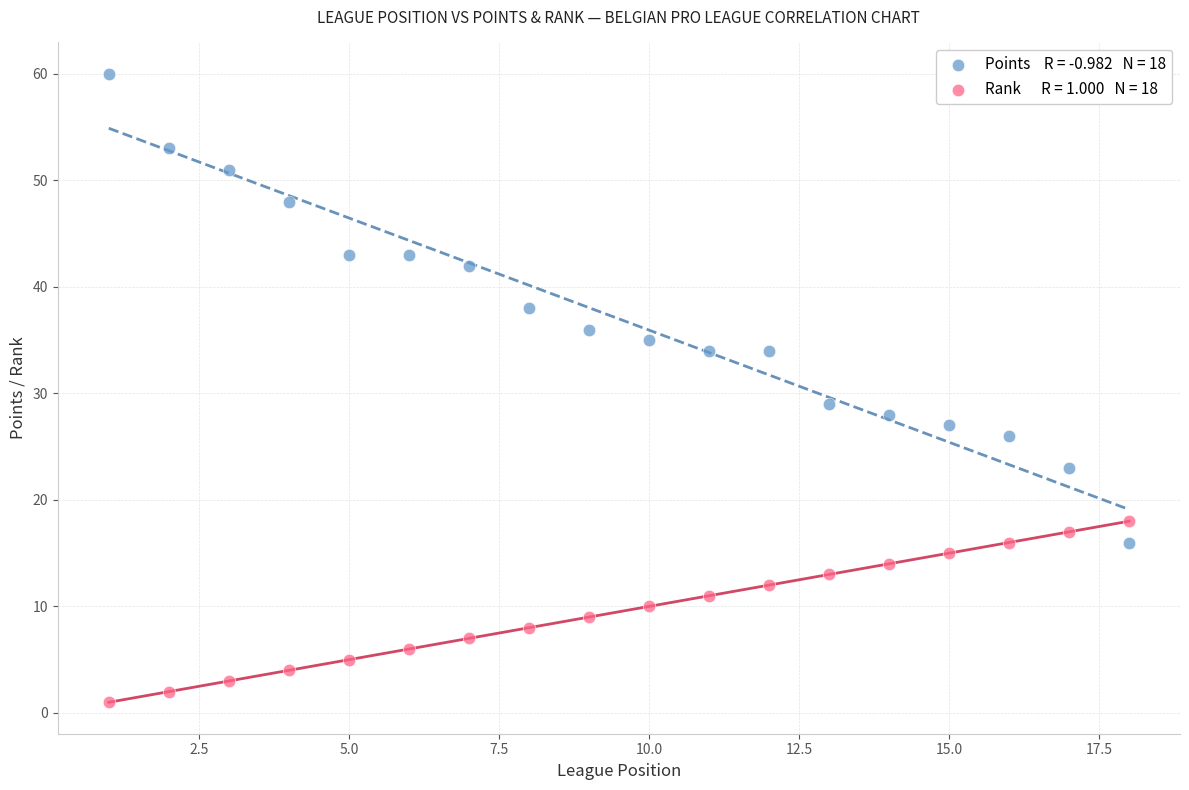

Across all data points, what is the range of Y values (max minus min)?

59